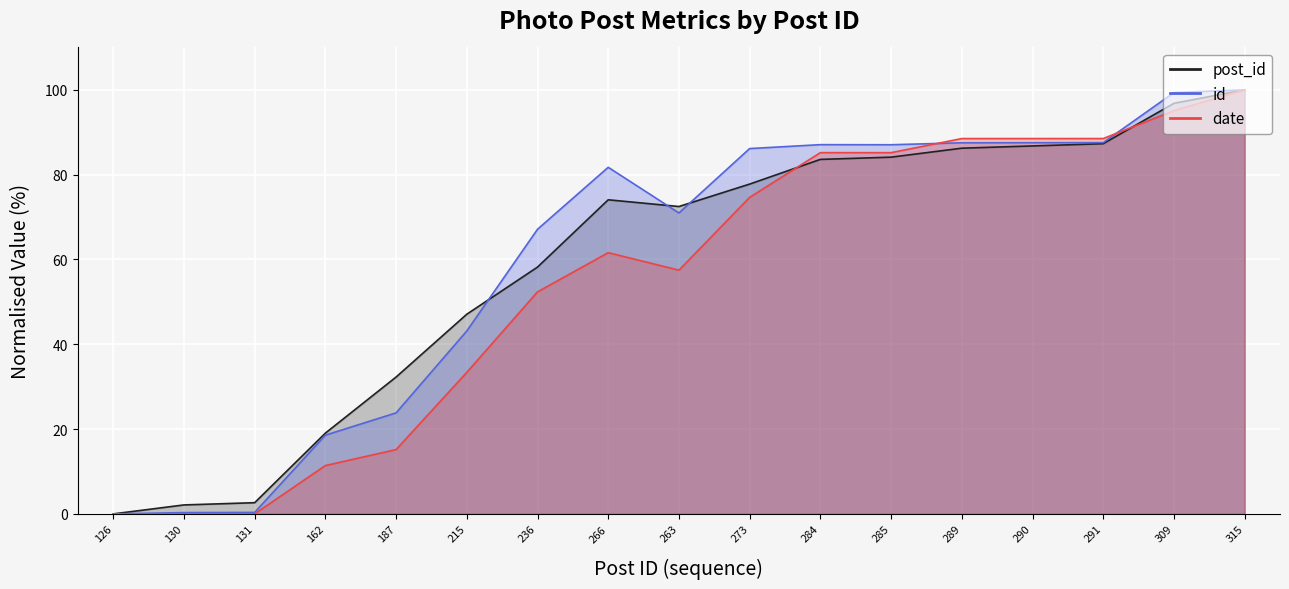

Reading left to right, extract all data points from this chart.

post_id: 0.0	2.1	2.6	19.0	32.3	47.1	58.2	74.1	72.5	77.8	83.6	84.1	86.2	86.8	87.3	96.8	100.0
id: 0.0	0.3	0.4	18.6	23.8	43.1	67.1	81.7	71.0	86.2	87.1	87.1	87.5	87.5	87.6	99.4	100.0
date: 0.0	0.0	0.0	11.4	15.2	33.4	52.4	61.6	57.5	74.6	85.2	85.2	88.5	88.5	88.5	95.1	100.0